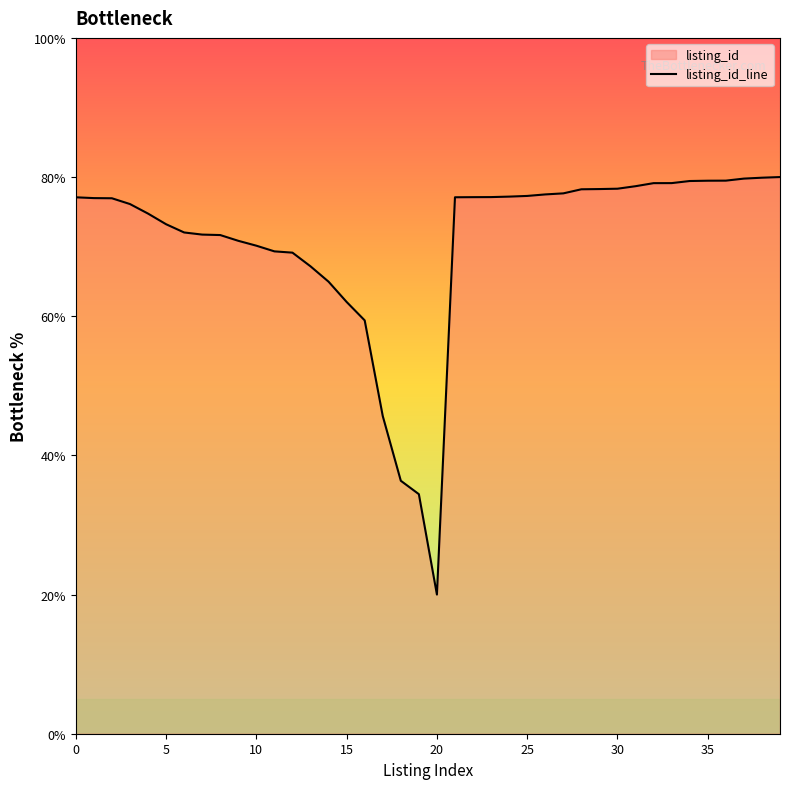

True or false: the data has more than 1 interior local peaks.

False